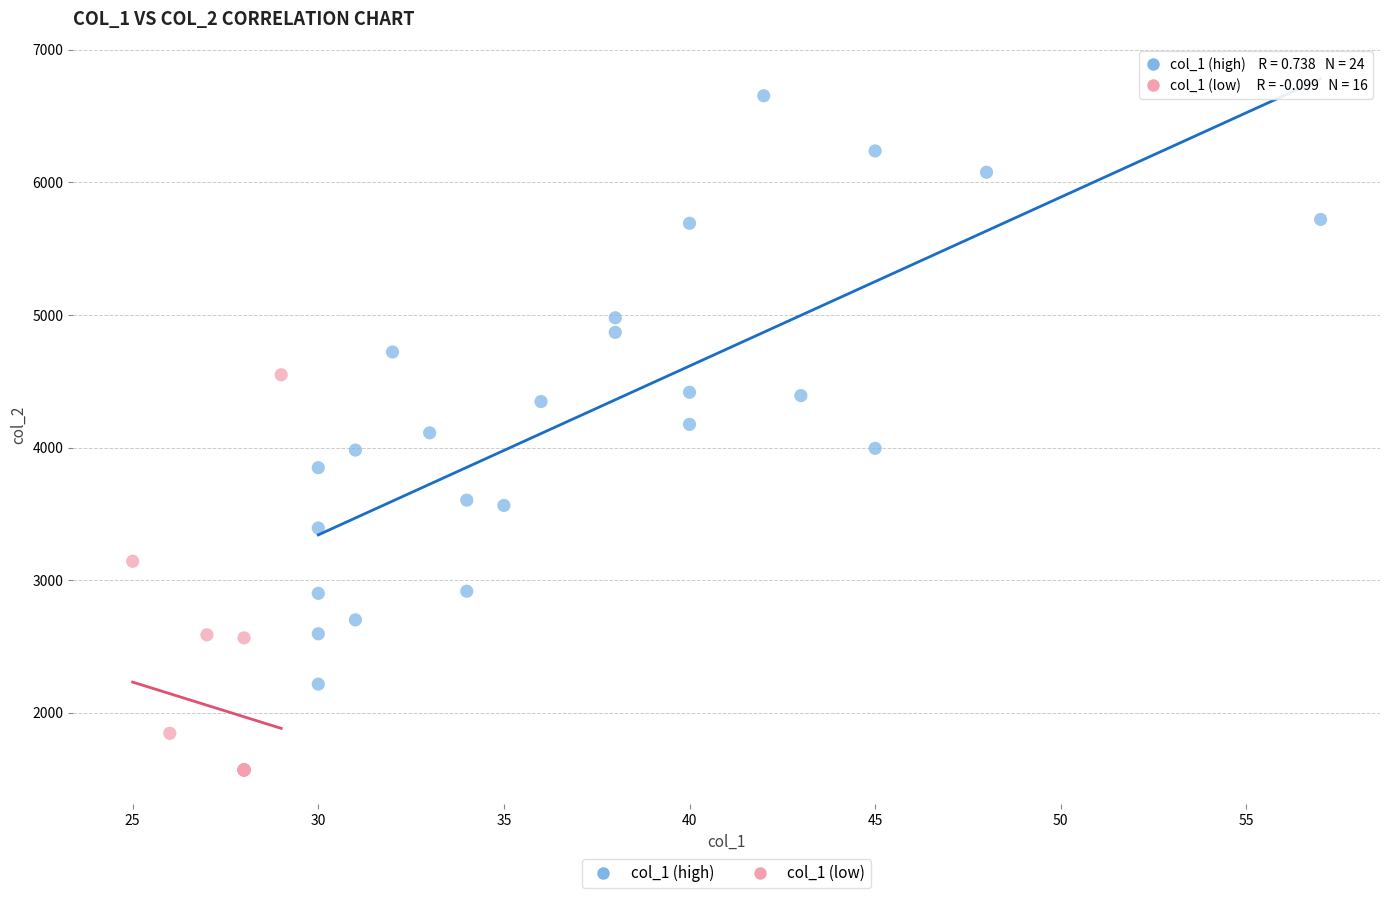

What are all the series names shown in the legend?

col_1 (high), col_1 (low)